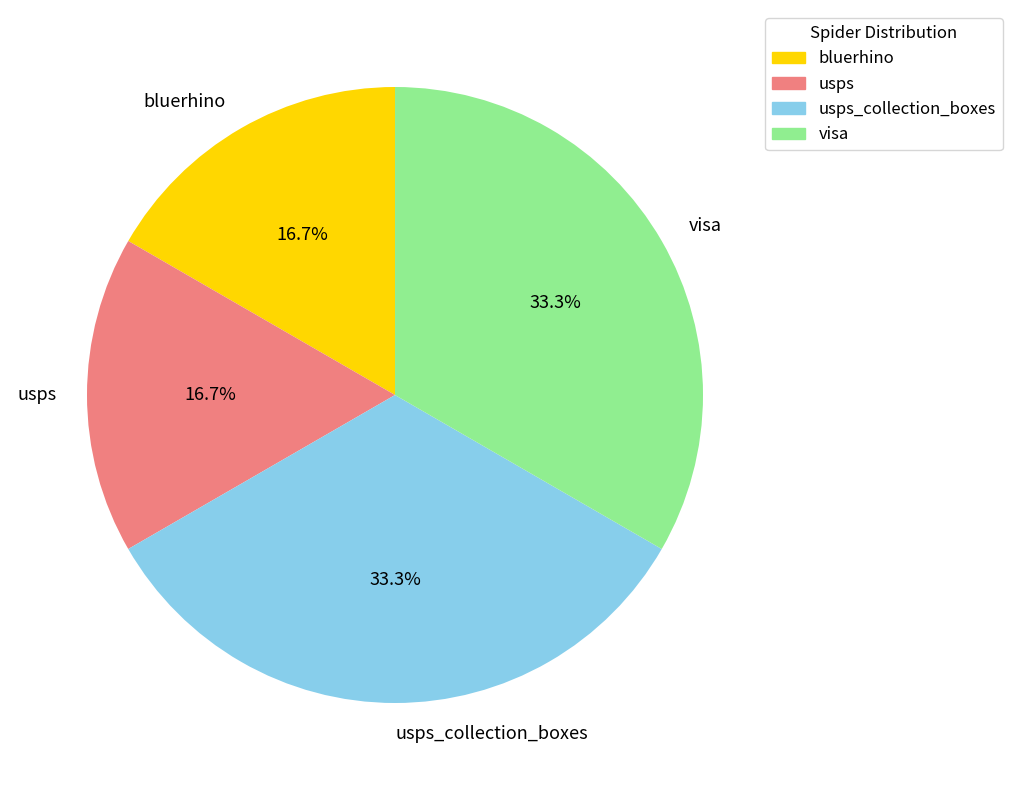

How much of the chart is everything except usps_collection_boxes?

66.7%